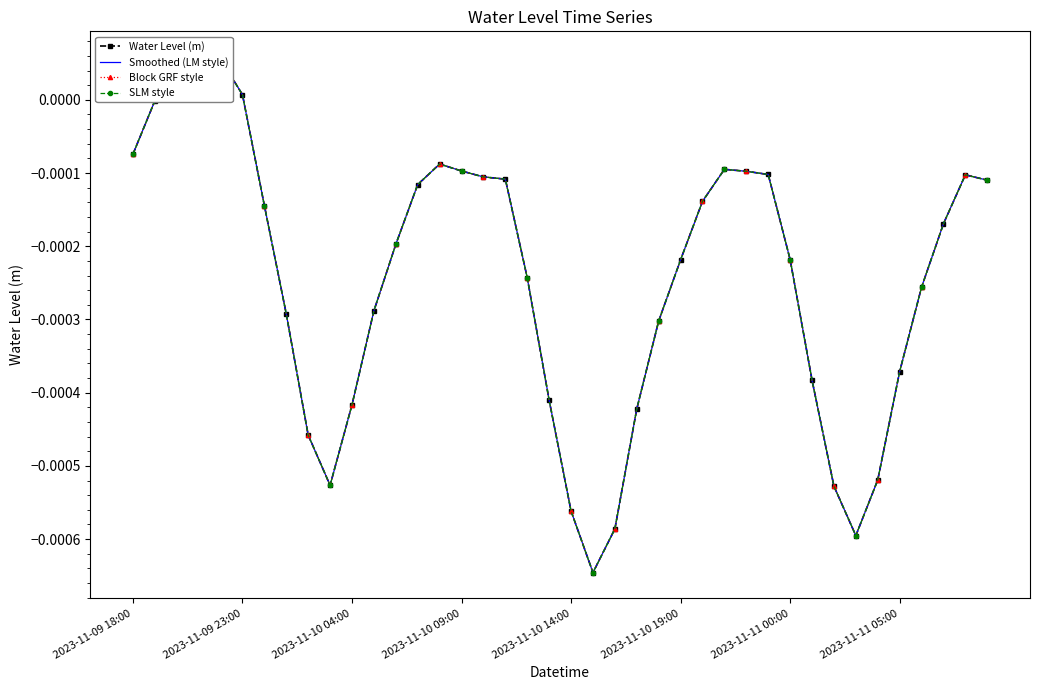

Which series changed the most between 2023-11-11 05:00 and 27?

Water Level (m)